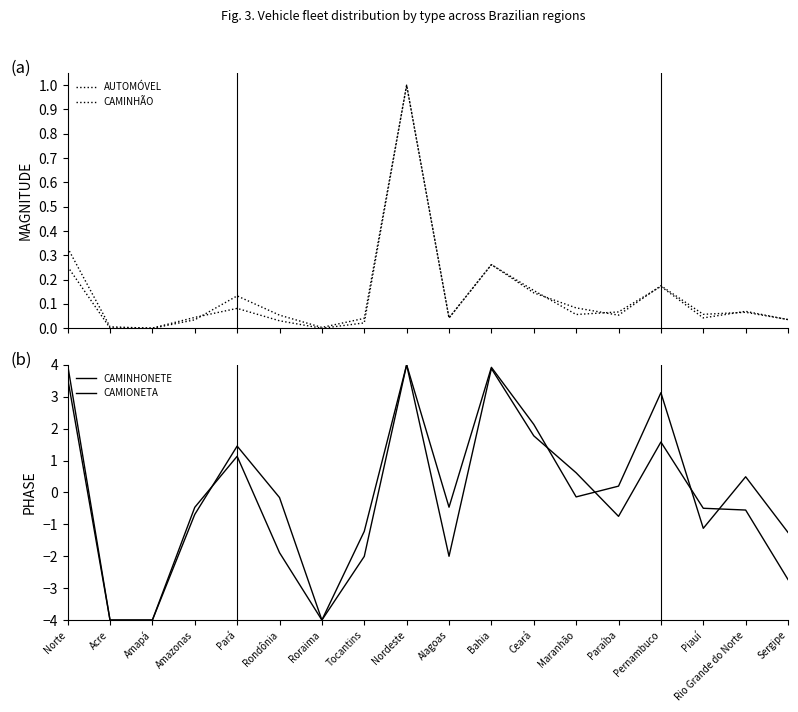

What is the difference between the CAMINHONETE values at Nordeste and Tocantins?

5.2